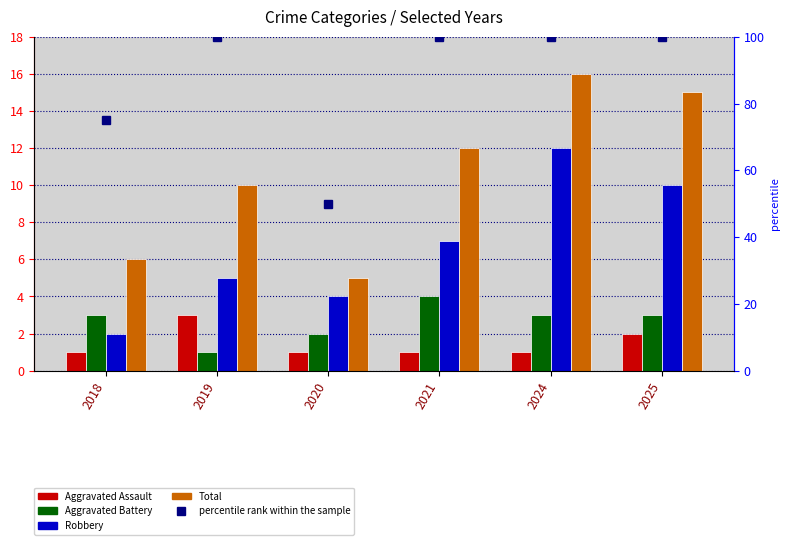

List the labels in order of Aggravated Assault value, smallest first.

2018, 2020, 2021, 2024, 2025, 2019